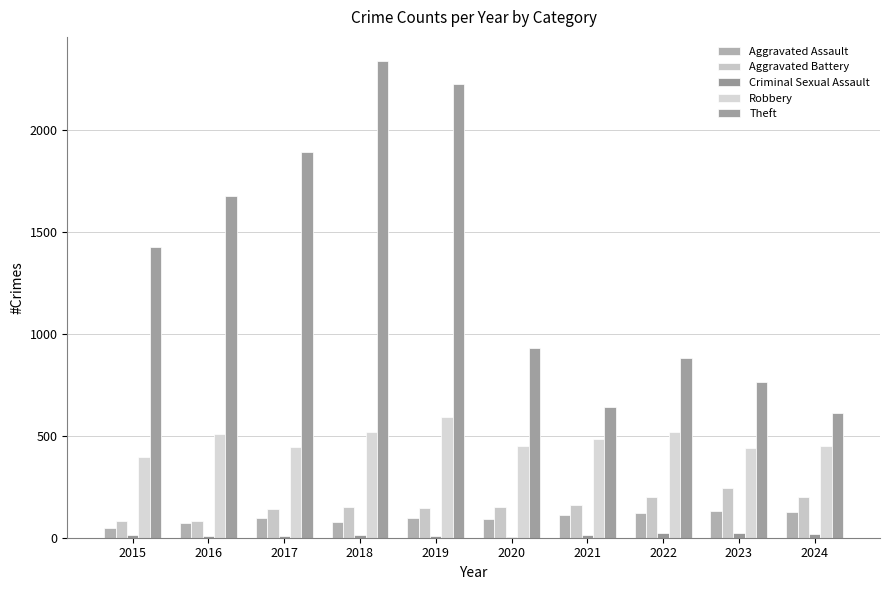

At which category is the sum across all series the highest?

2018